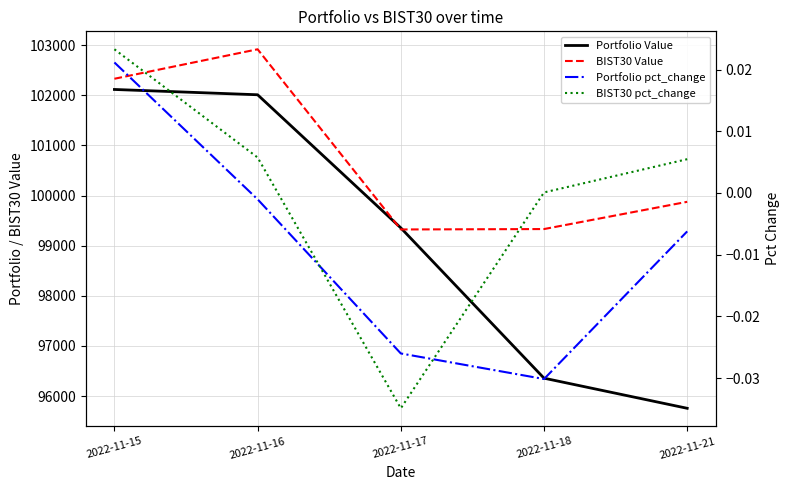

Reading right to left, what are all the values shown in this chart?

Portfolio Value: 95757.5	96358.0	99355.1	102009.4	102115.0
BIST30 Value: 99874.8	99331.5	99323.5	102916.2	102328.5
Portfolio pct_change: -0.0	-0.0	-0.0	-0.0	0.0
BIST30 pct_change: 0.0	0.0	-0.0	0.0	0.0